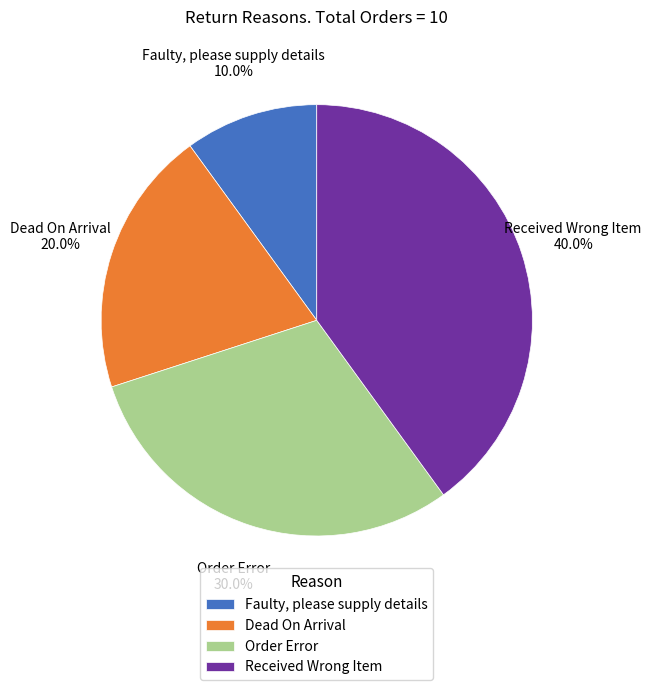

To the nearest percent, what is the combined percentage of Order Error and Dead On Arrival?

50%